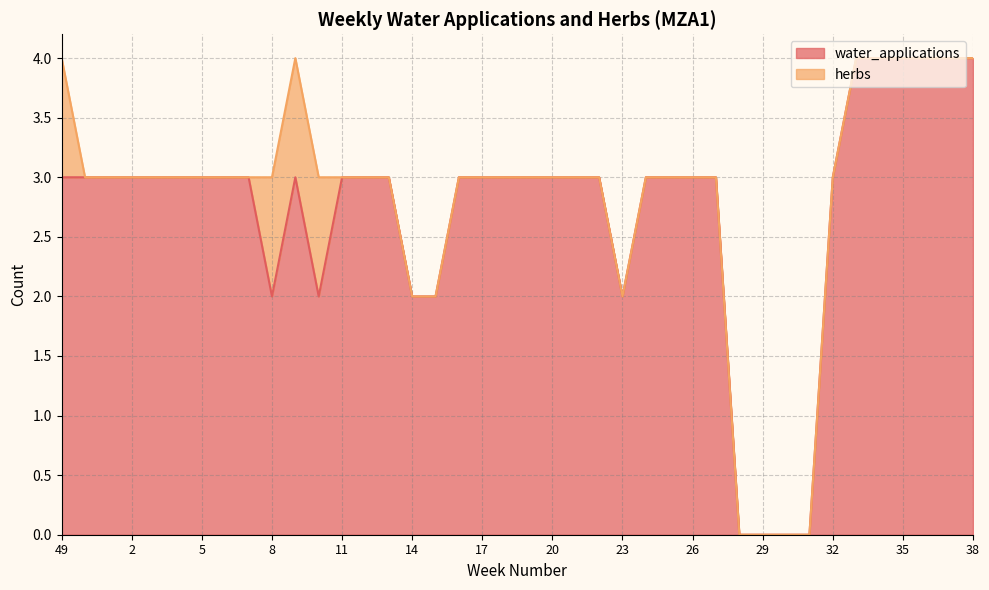

How many values are between 3 and 4?

31